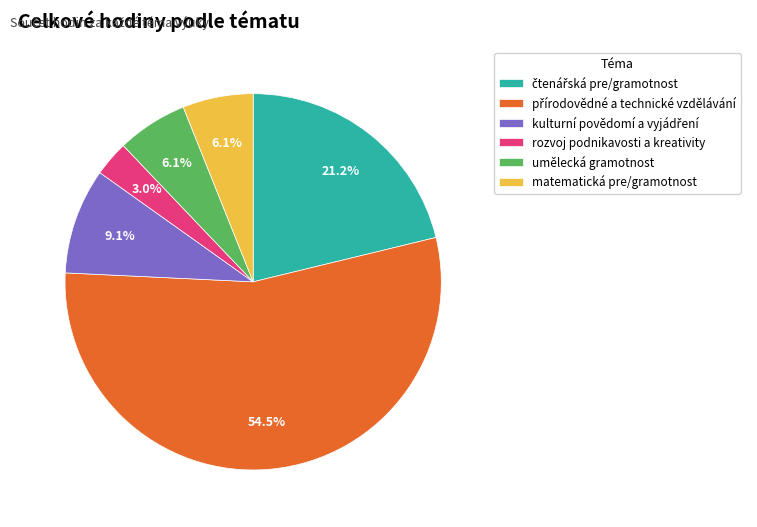

Count the number of slices in the pie.

6